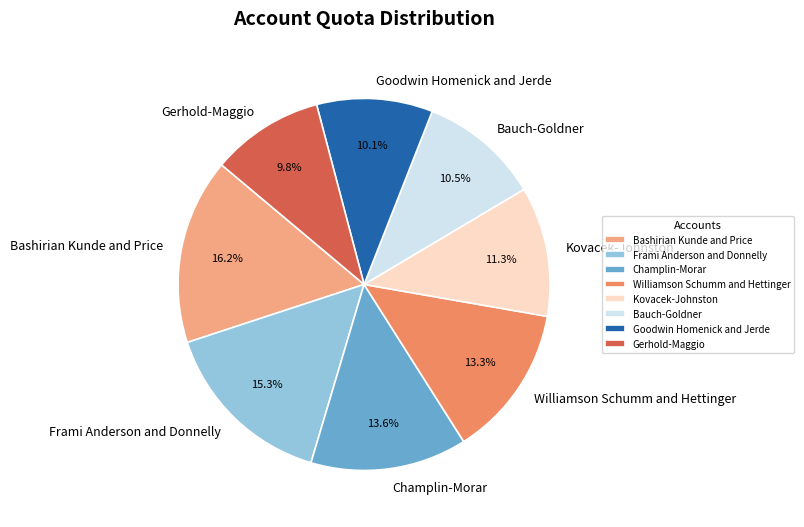

Does Champlin-Morar represent more than half of the total?

No